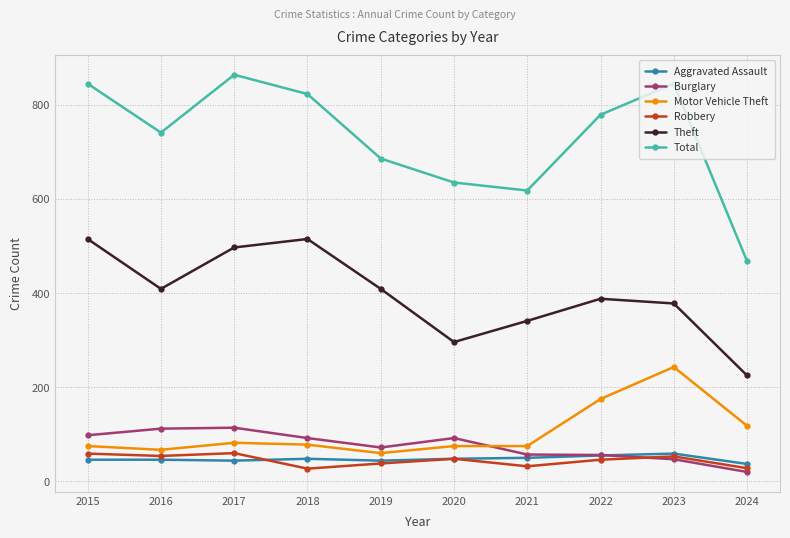

What is the value of the Motor Vehicle Theft point at the 9th from the left?

243